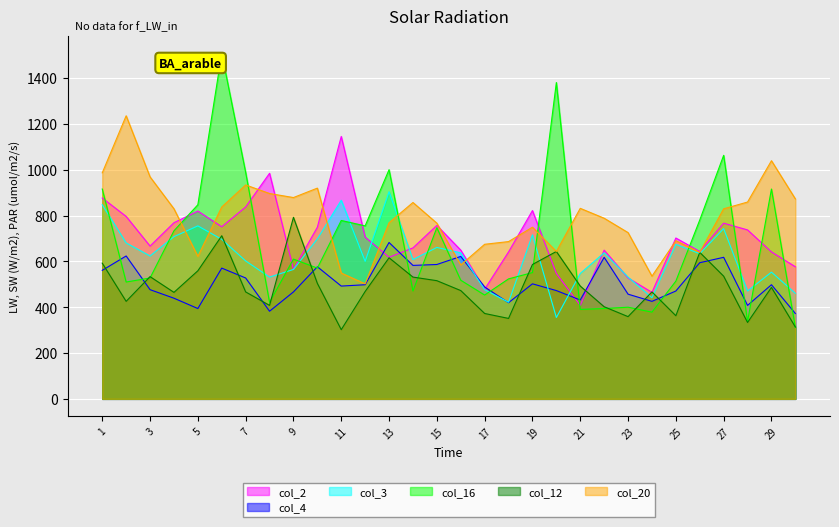

Which series changed the most between 5 and 18?

col_3